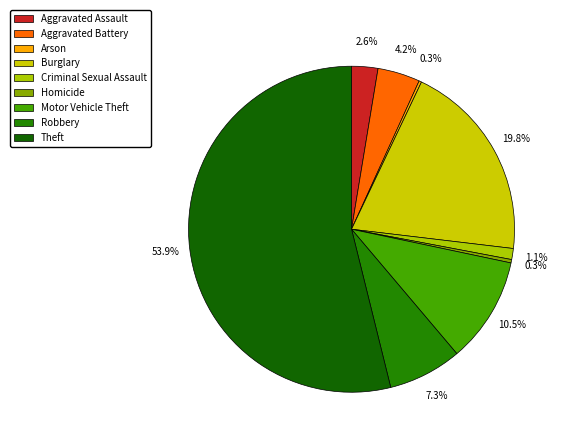

To the nearest percent, what is the combined percentage of Theft and Aggravated Assault?

56%